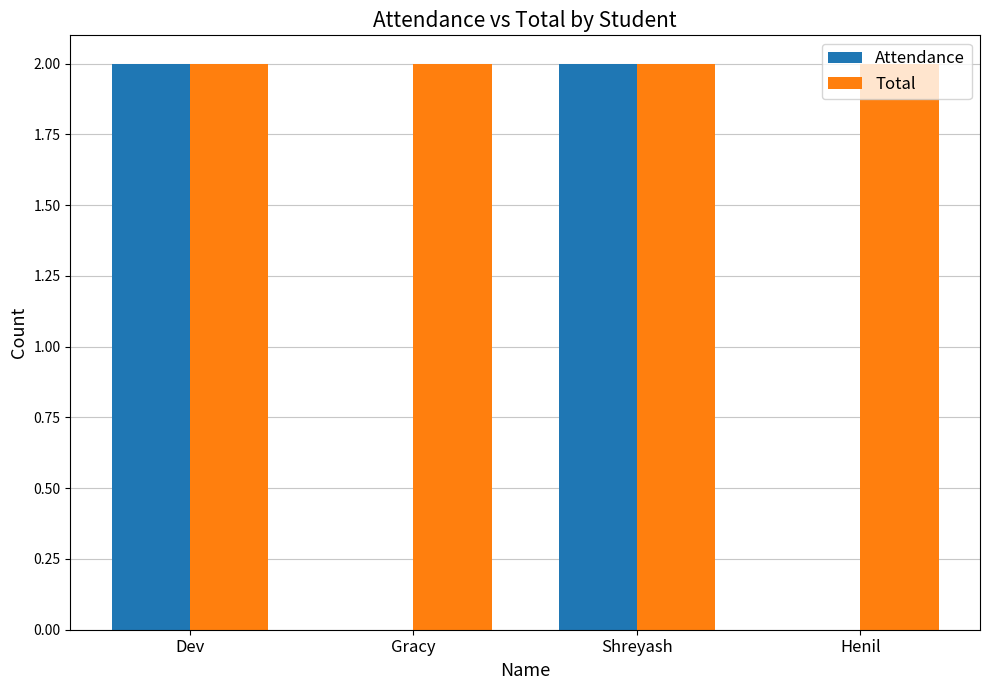

What is the total value across all series at Dev?

4